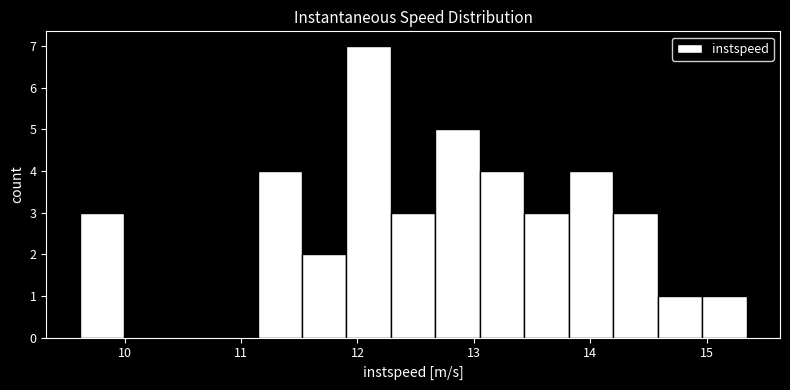

Read against the x-axis, roughly where is the centre of the tallest bar?

12.1